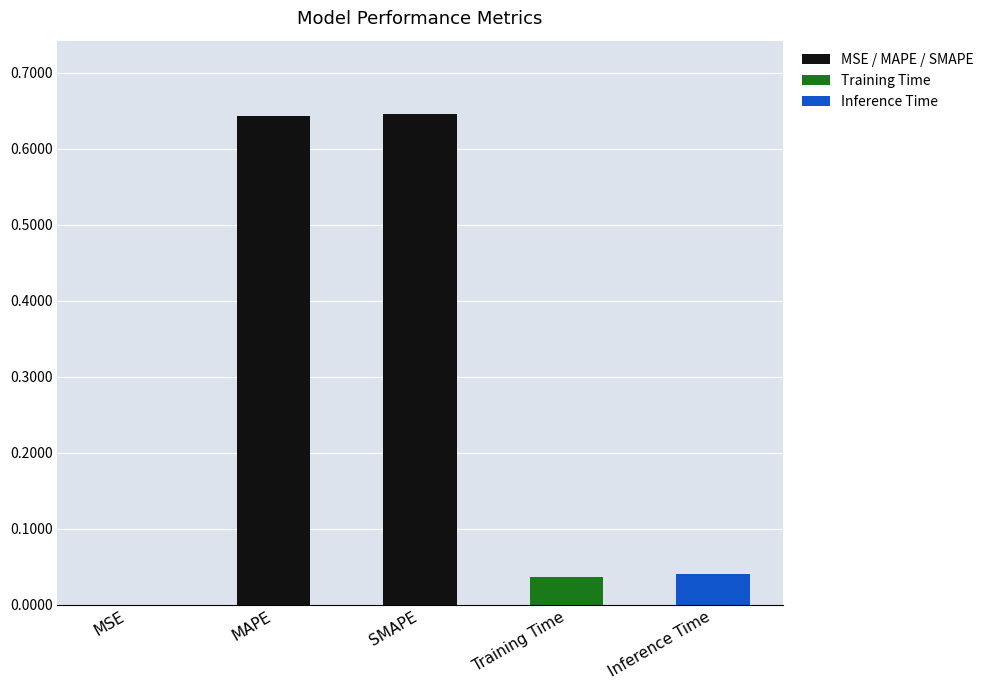

The value at Inference Time is 0.1. True or false?

False